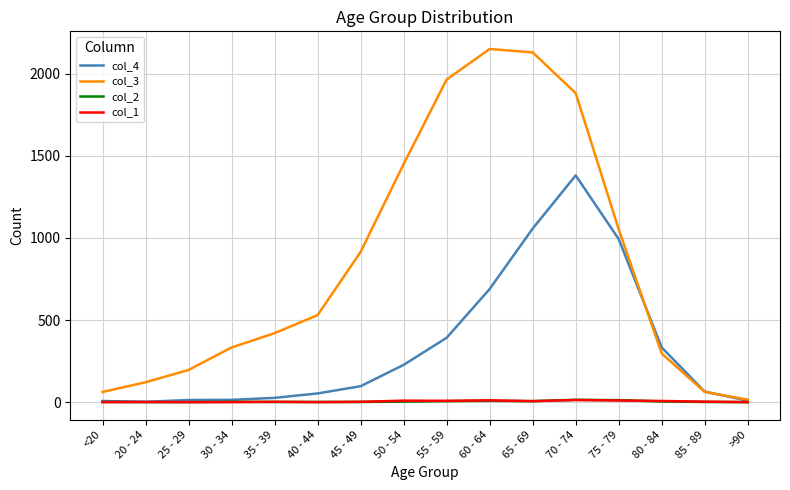

The col_1 series shows 6 at 65 - 69. True or false?

True